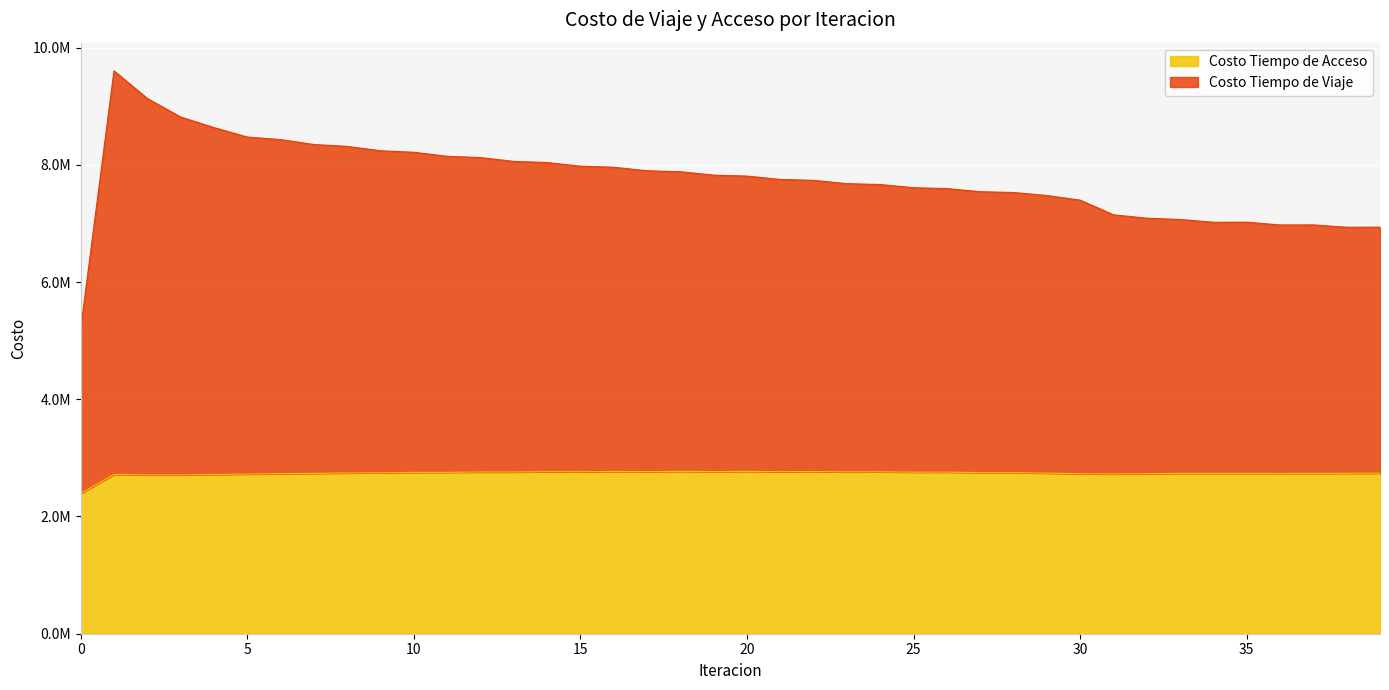

At which category is the sum across all series the highest?

1